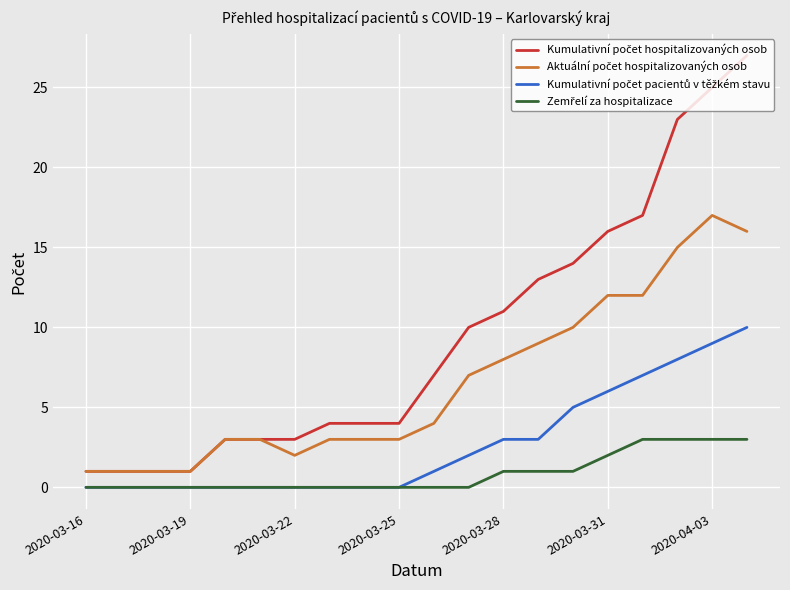

What is the greatest value displayed?

27